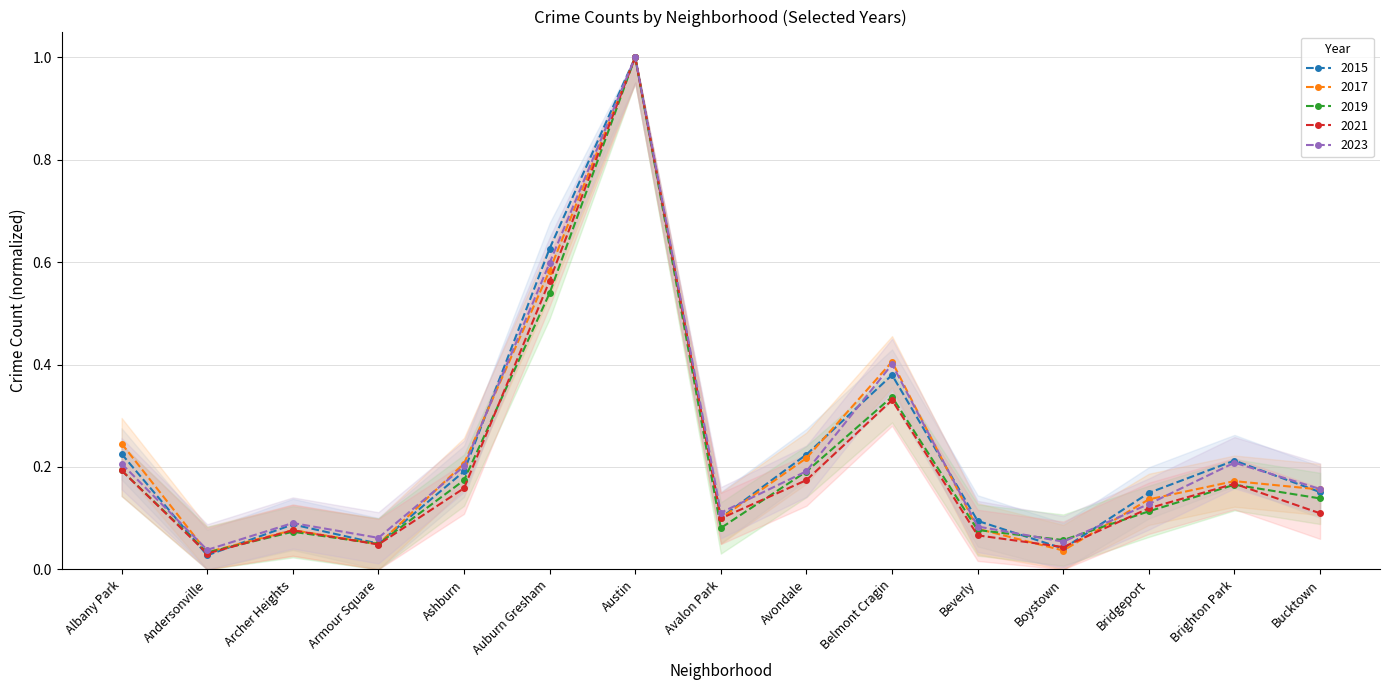

The value of 2023 at Brighton Park is 0.1. True or false?

False